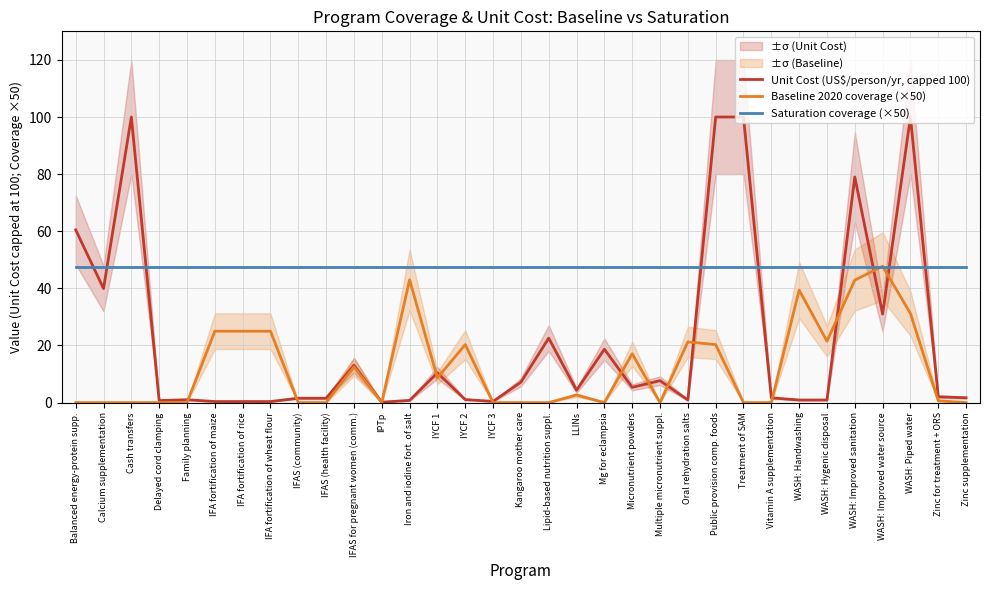

What is the lowest value of the Unit Cost (US$/person/yr, capped 100) series?

0.1